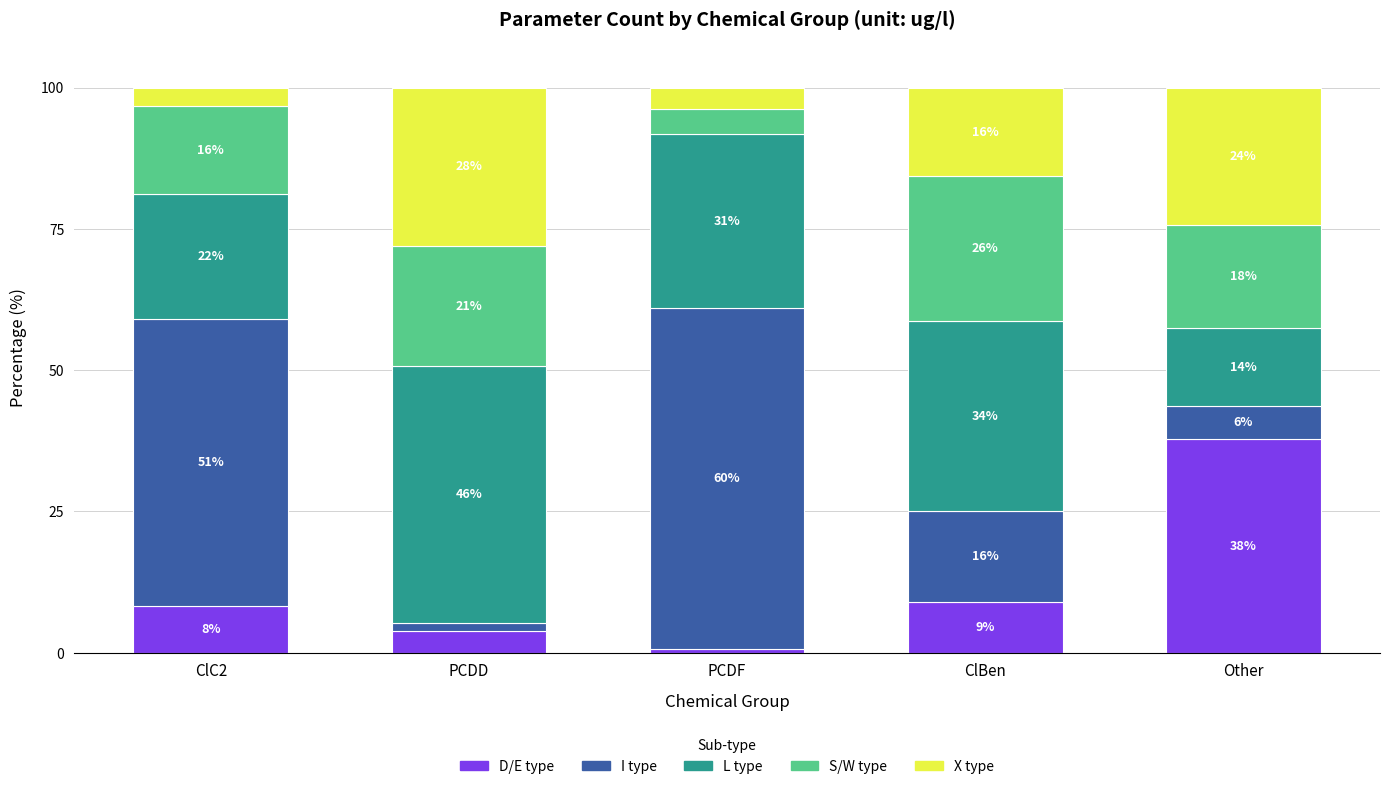

What are all the series names shown in the legend?

D/E type, I type, L type, S/W type, X type